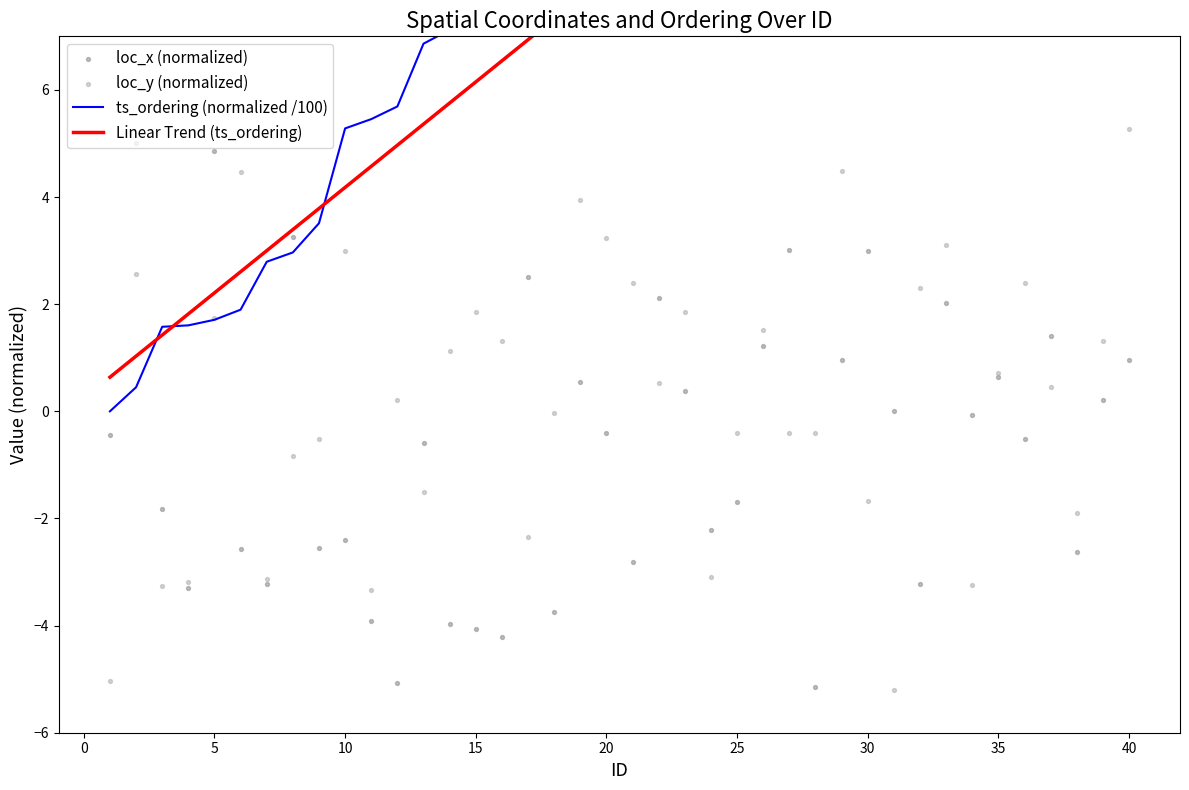

At which category is the sum across all series the highest?

40